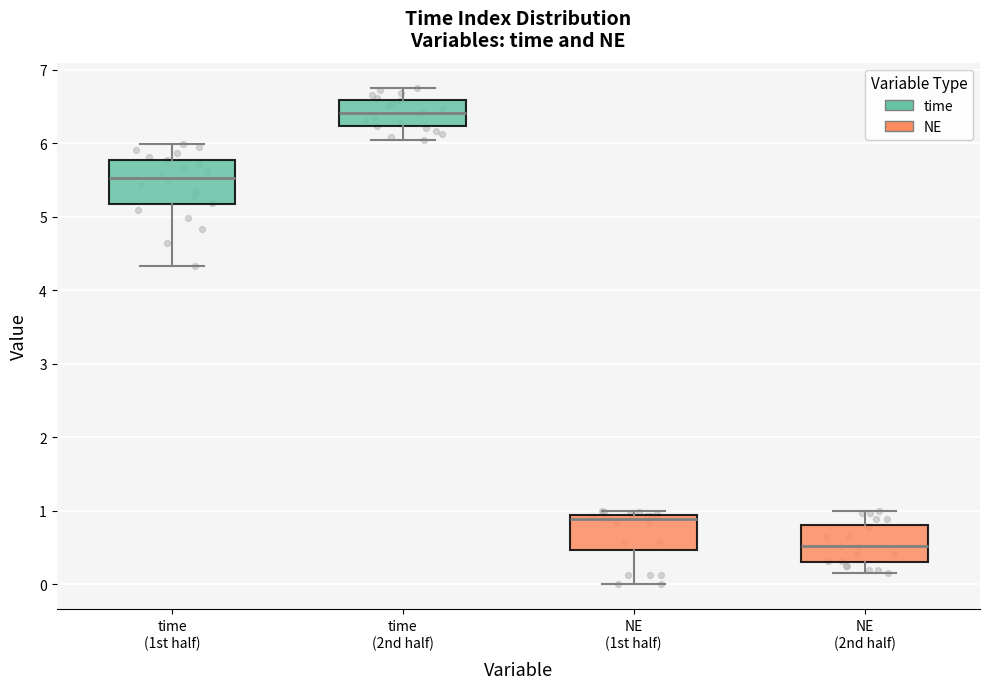

Reading left to right, read every box against the y-axis: the position of its median line, the range the box covers, and the ends of its whiskers. The values are not printed on the chart, so give them approximately, as read against the axis.

time (1st half): median 5.5, box 5.2 to 5.8, whiskers 4.3 to 6.0
time (2nd half): median 6.4, box 6.2 to 6.6, whiskers 6.0 to 6.8
NE (1st half): median 0.9 (just below the box's upper edge), box 0.5 to 0.9, whiskers 0.0 to 1.0
NE (2nd half): median 0.5, box 0.3 to 0.8, whiskers 0.2 to 1.0